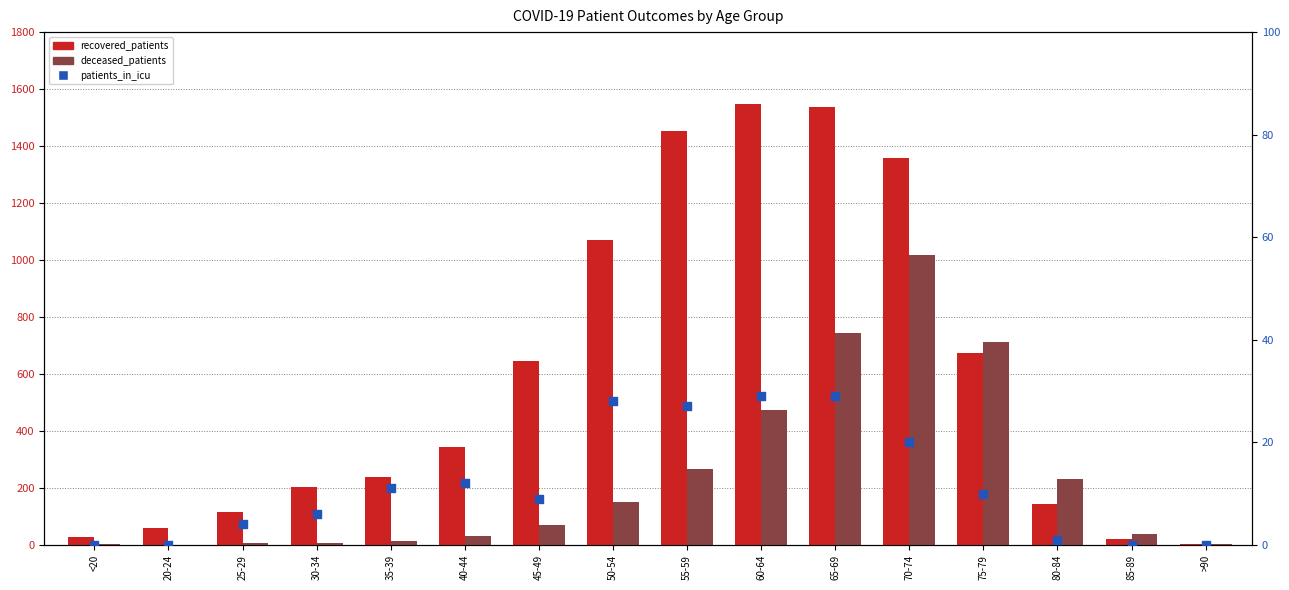

Which series reaches the maximum Y coordinate?

recovered_patients